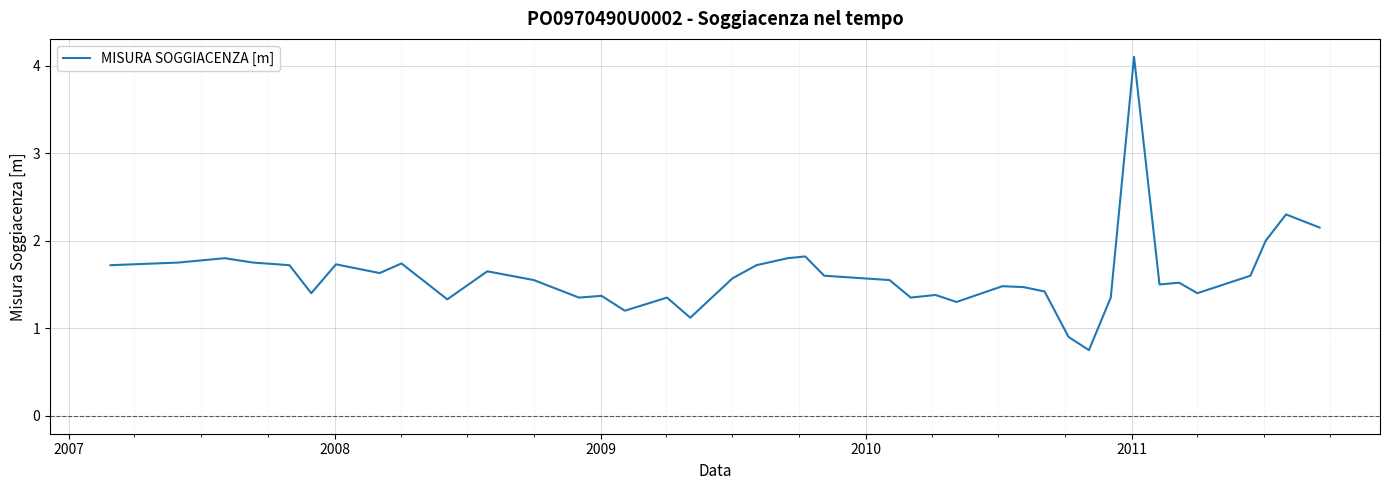

What is the maximum value shown in the chart?

4.1